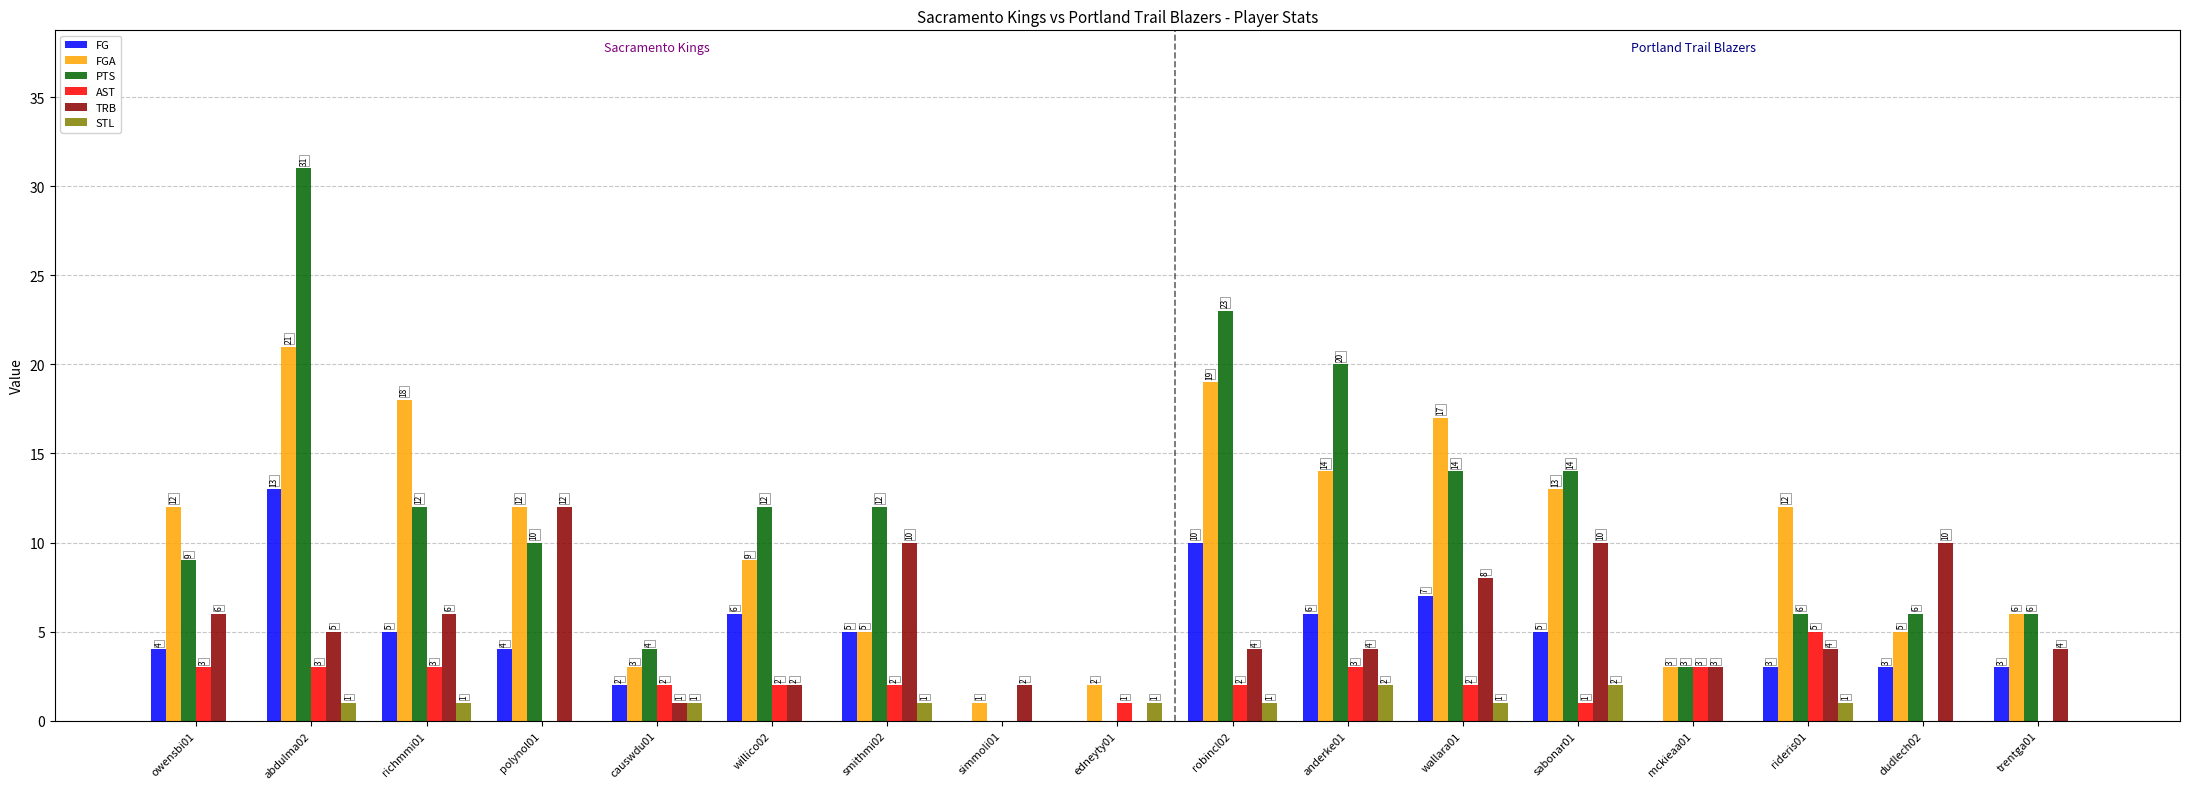

Which series has the widest spread of values?

PTS